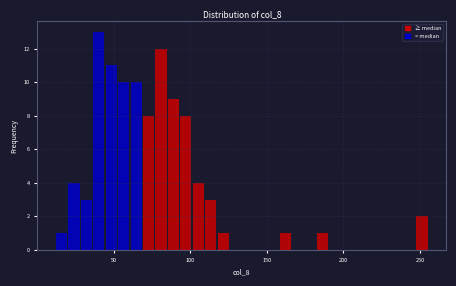

Around what value on the x-axis is the tallest bar? Give the approximate position of its centre, as read against the axis.

40